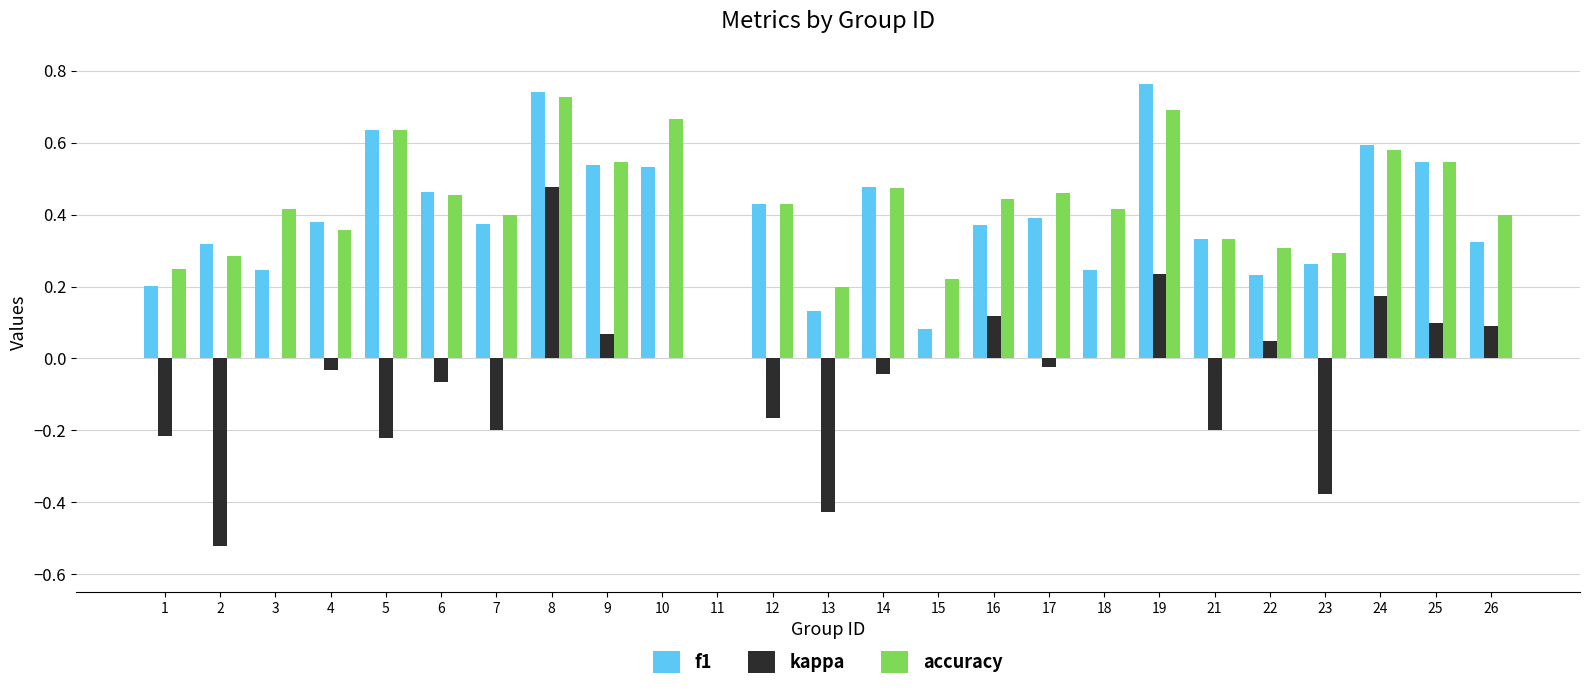

What is the sum of the f1 values at 10 and 26?

0.9